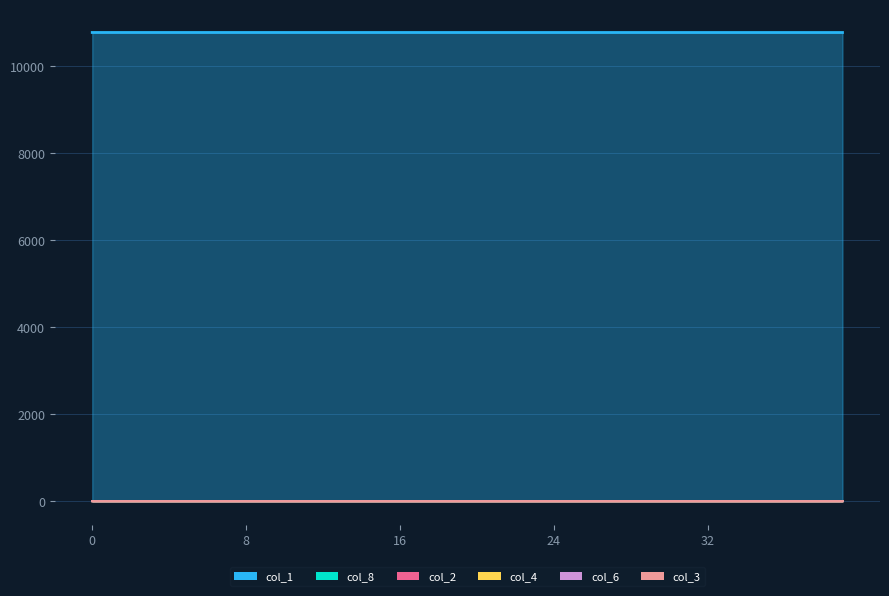

List the series in order of their peak value, highest first.

col_1, col_8, col_2, col_4, col_6, col_3